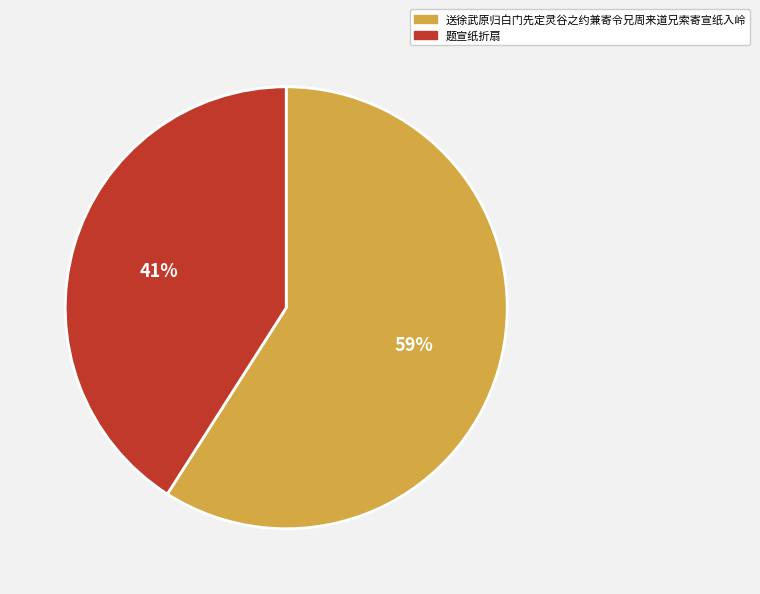

What is the majority slice?

送徐武原归白门先定灵谷之约兼寄令兄周来道兄索寄宣纸入岭